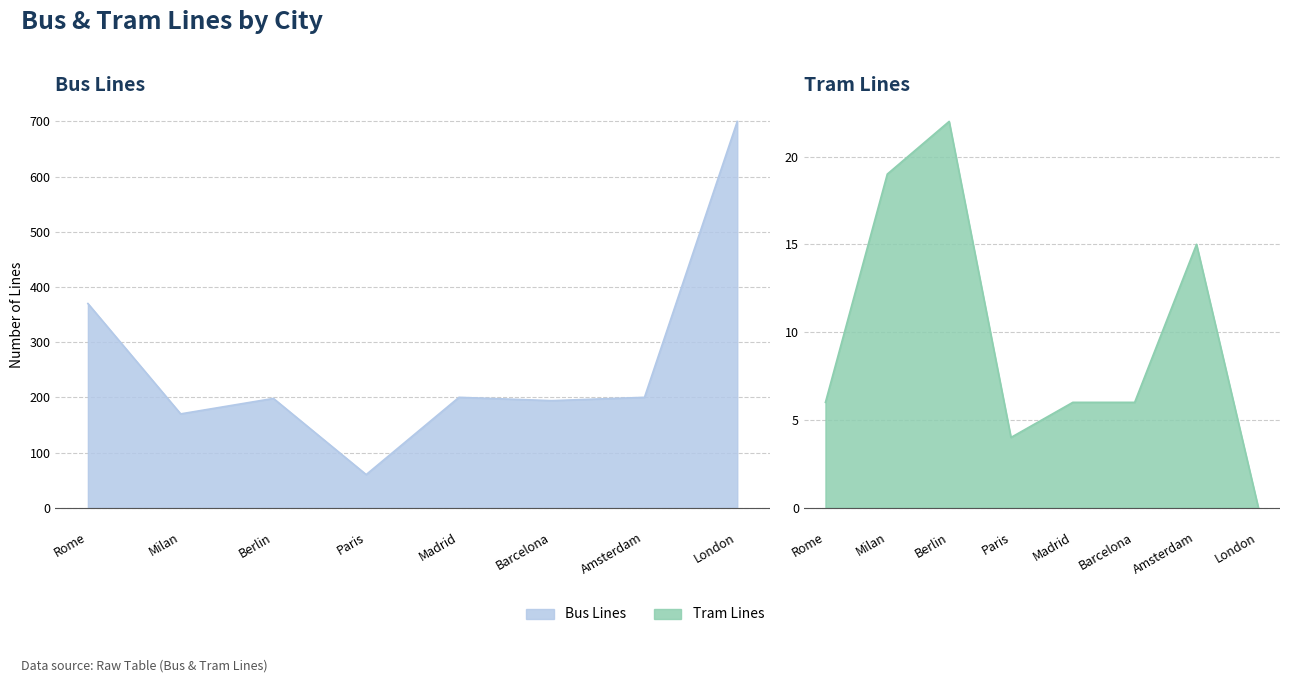

Is the value of Tram Lines at Milan greater than the value of Bus Lines at Madrid?

No